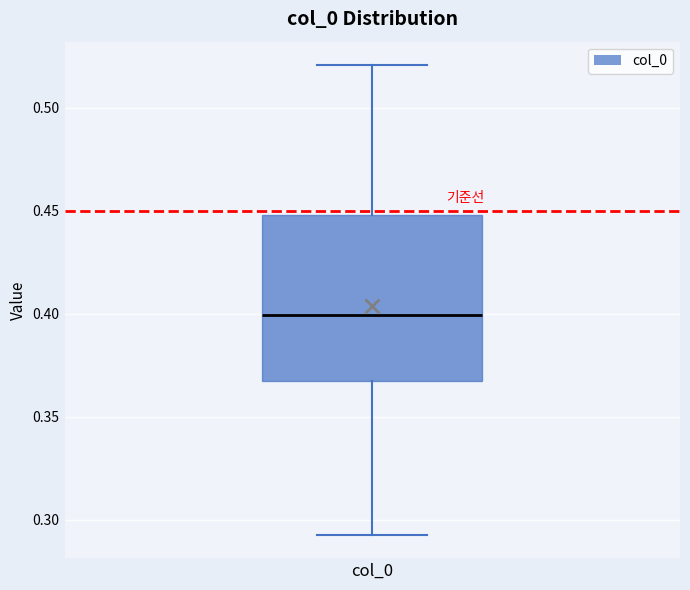

Read this box plot against the y-axis: the position of the median line, the range covered by the box, and the ends of both whiskers. The values are not printed on the chart, so give them approximately, as read against the axis.

median 0.400, box 0.370 to 0.450, whiskers 0.295 to 0.520